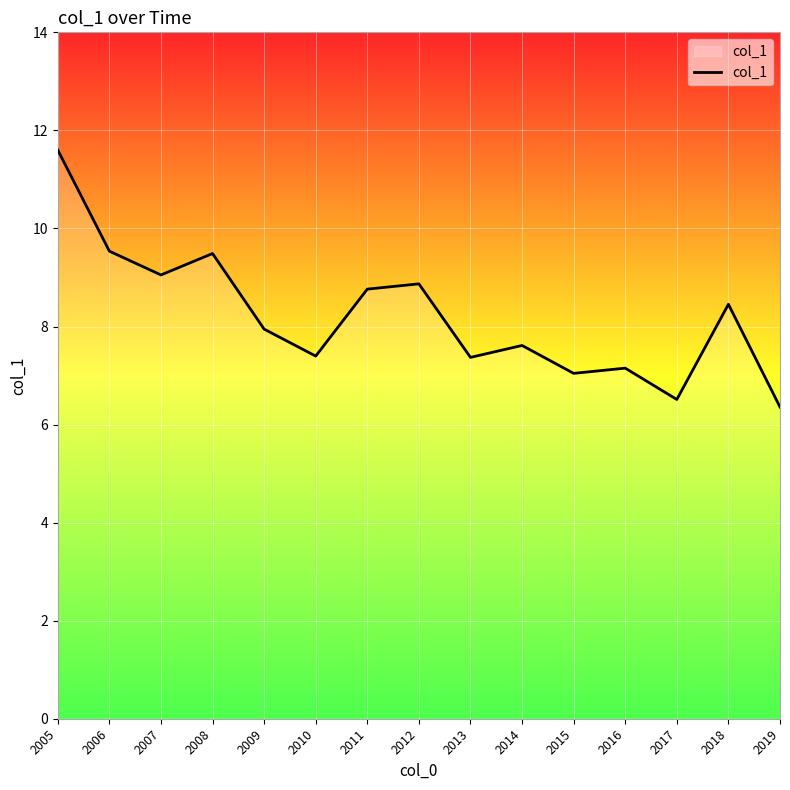

What is the difference between the values at 2007 and 2013?

1.7